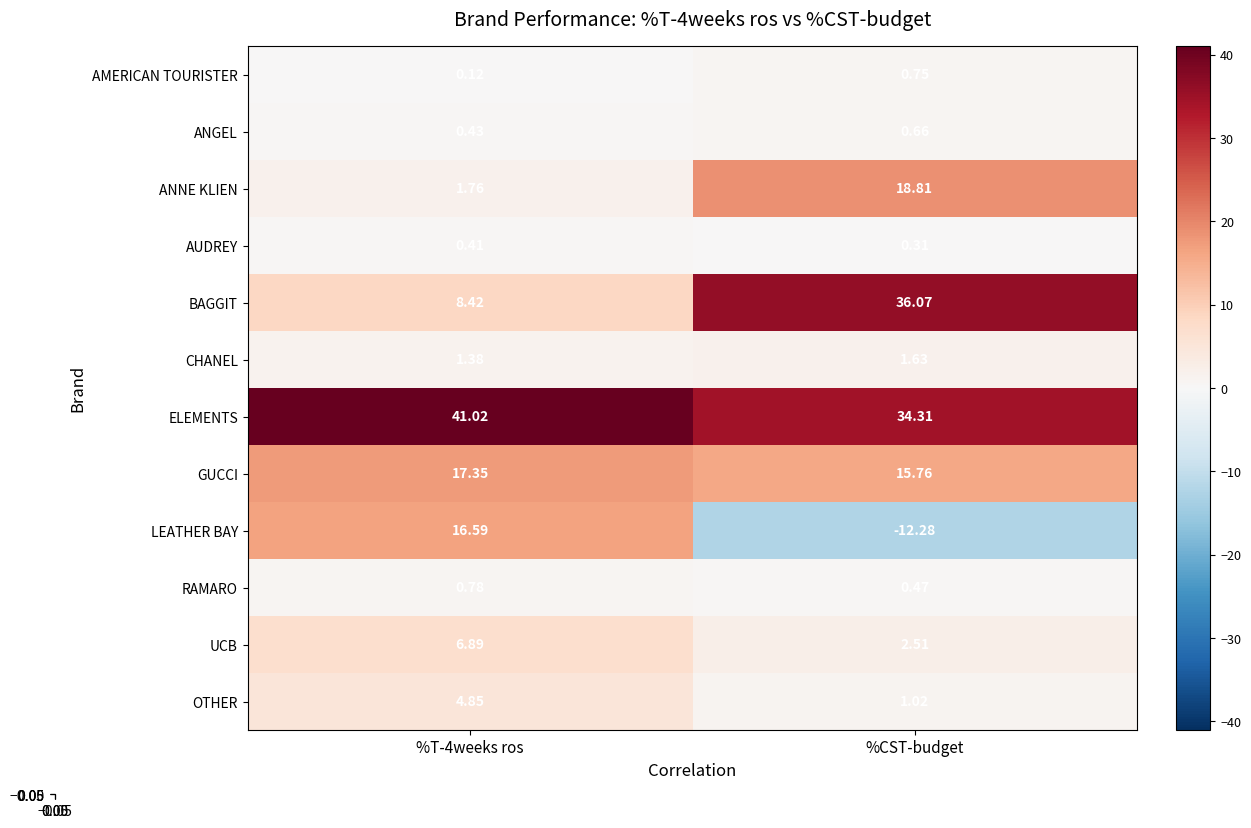

Which series changed the most between %T-4weeks ros and %CST-budget?

LEATHER BAY